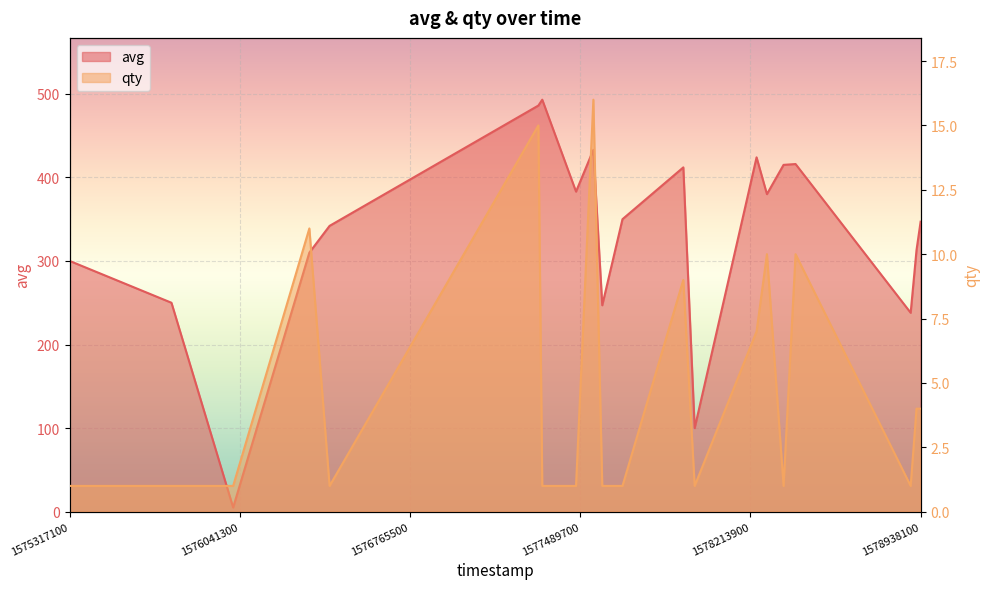

Is it true that qty equals 1 at 1577471700?

True